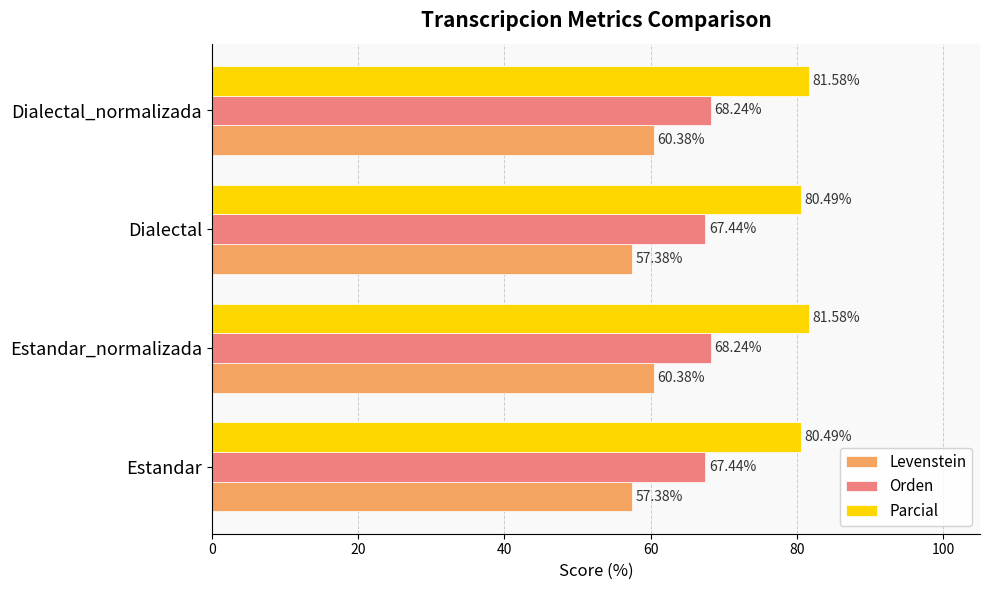

What is the average value of the Levenstein series?

58.9